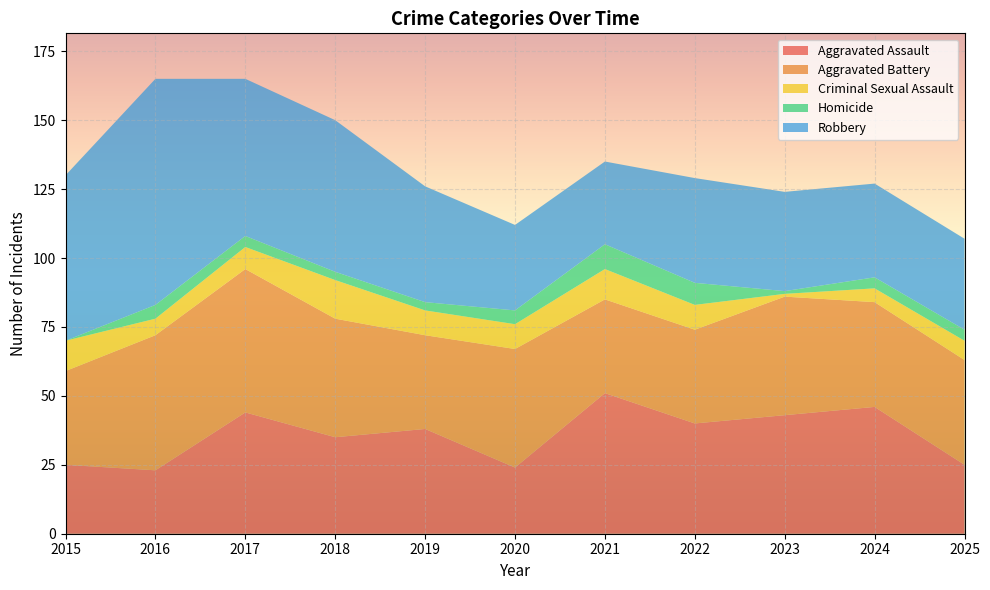

Reading left to right, what are all the values shown in this chart?

Aggravated Assault: 2015=25	2016=23	2017=44	2018=35	2019=38	2020=24	2021=51	2022=40	2023=43	2024=46	2025=25
Aggravated Battery: 2015=34	2016=49	2017=52	2018=43	2019=34	2020=43	2021=34	2022=34	2023=43	2024=38	2025=38
Criminal Sexual Assault: 2015=11	2016=6	2017=8	2018=14	2019=9	2020=9	2021=11	2022=9	2023=1	2024=5	2025=7
Homicide: 2015=0	2016=5	2017=4	2018=3	2019=3	2020=5	2021=9	2022=8	2023=1	2024=4	2025=4
Robbery: 2015=60	2016=82	2017=57	2018=55	2019=42	2020=31	2021=30	2022=38	2023=36	2024=34	2025=33